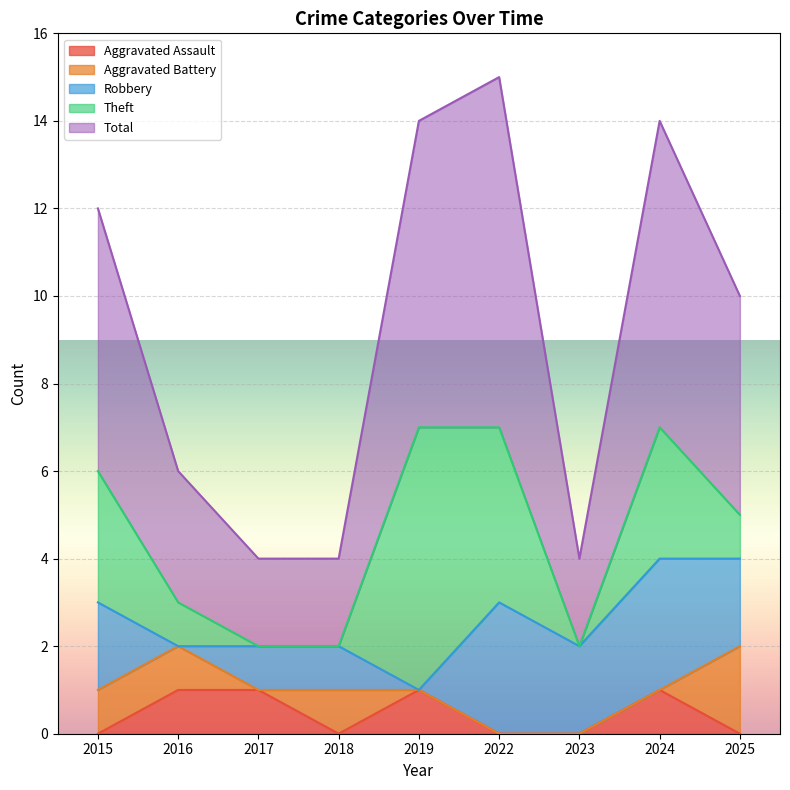

Reading left to right, transcribe all the data shown in this chart.

Aggravated Assault: 2015=0	2016=1	2017=1	2018=0	2019=1	2022=0	2023=0	2024=1	2025=0
Aggravated Battery: 2015=1	2016=1	2017=0	2018=1	2019=0	2022=0	2023=0	2024=0	2025=2
Robbery: 2015=2	2016=0	2017=1	2018=1	2019=0	2022=3	2023=2	2024=3	2025=2
Theft: 2015=3	2016=1	2017=0	2018=0	2019=6	2022=4	2023=0	2024=3	2025=1
Total: 2015=6	2016=3	2017=2	2018=2	2019=7	2022=8	2023=2	2024=7	2025=5